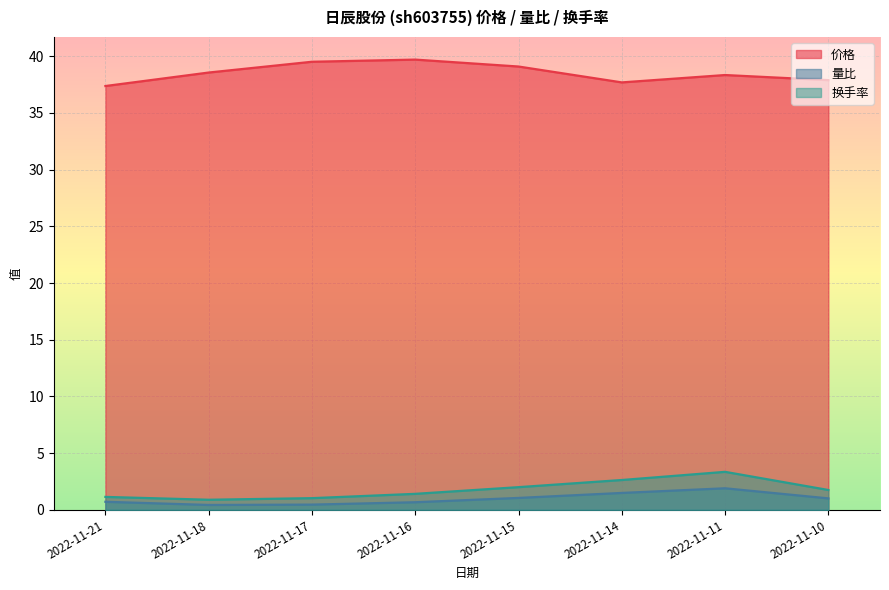

What is the total value across all series at 2022-11-10?

40.6